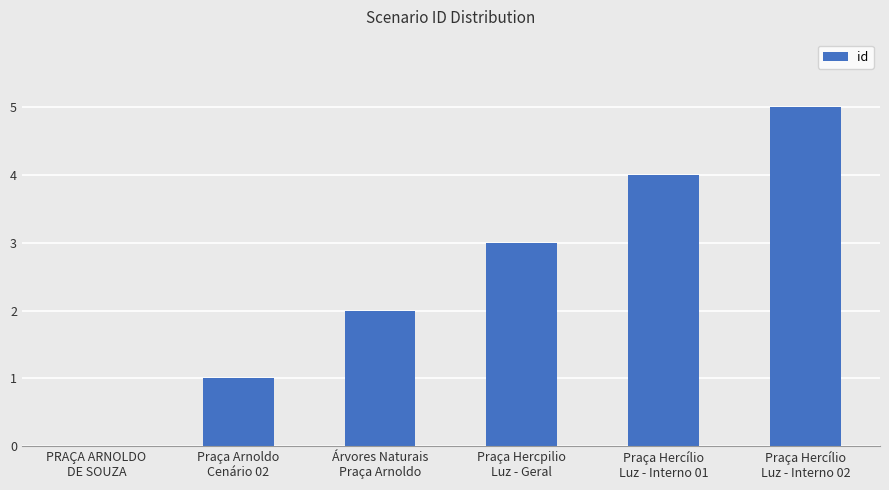

What is the greatest value displayed?

5